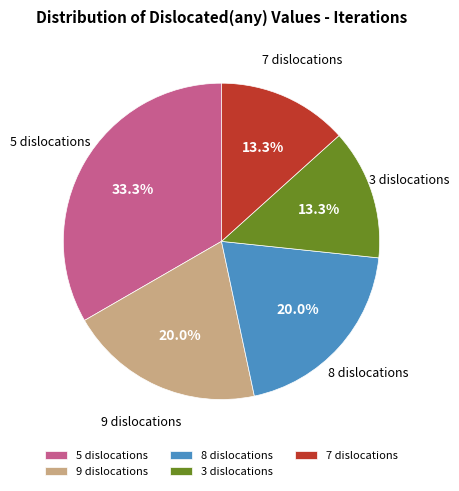

What is the total percentage of 9 dislocations and 3 dislocations?

33.3%